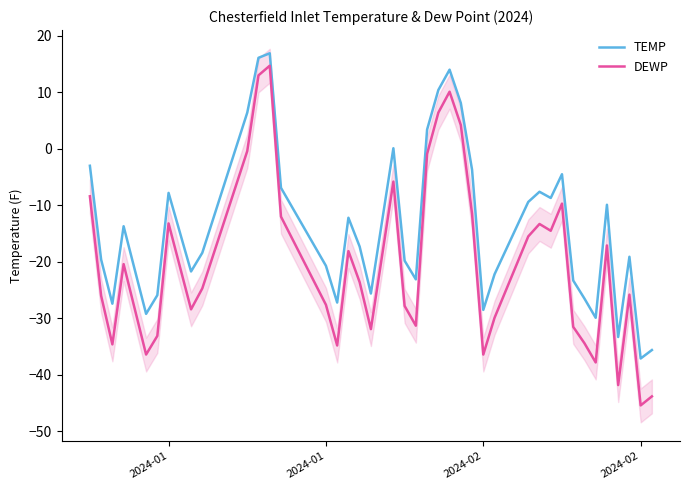

True or false: DEWP has a value of -36.5 at 2024-01.

False